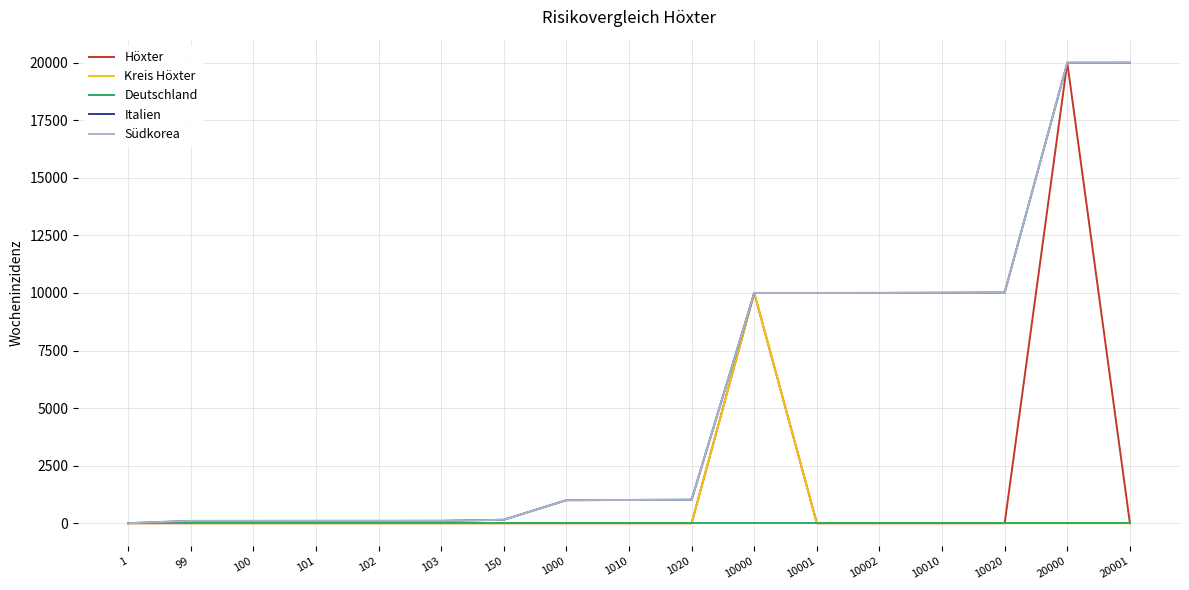

Is the value of Höxter at 10020 greater than the value of Italien at 10020?

No